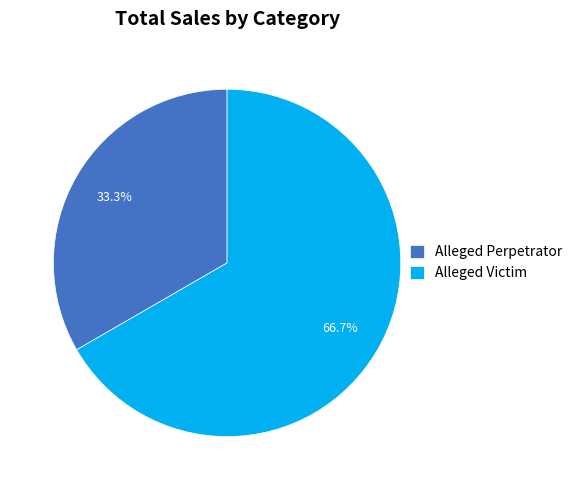

What is the largest slice in the pie chart?

Alleged Victim